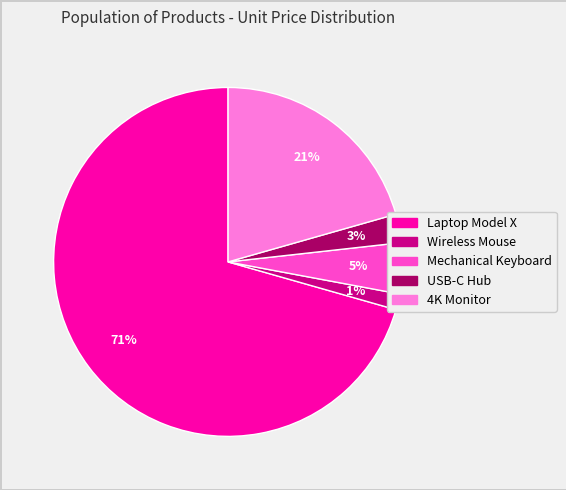

True or false: Wireless Mouse accounts for 1% of the total.

True